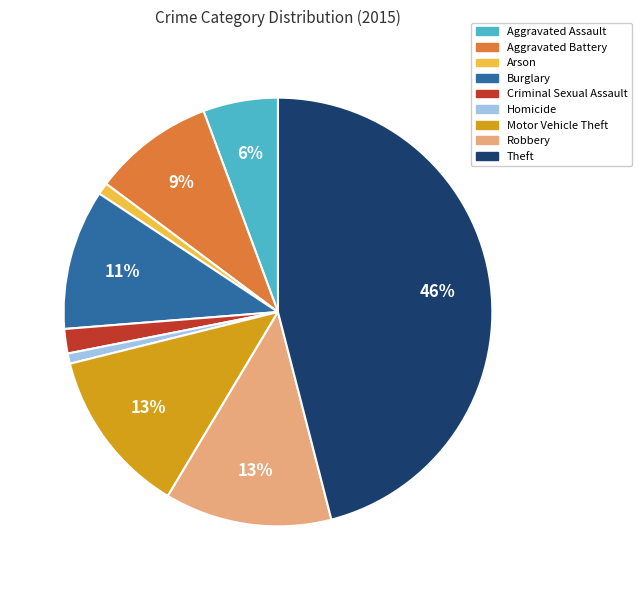

To the nearest percent, what is the difference between the Motor Vehicle Theft and Aggravated Assault slice percentages?

7%